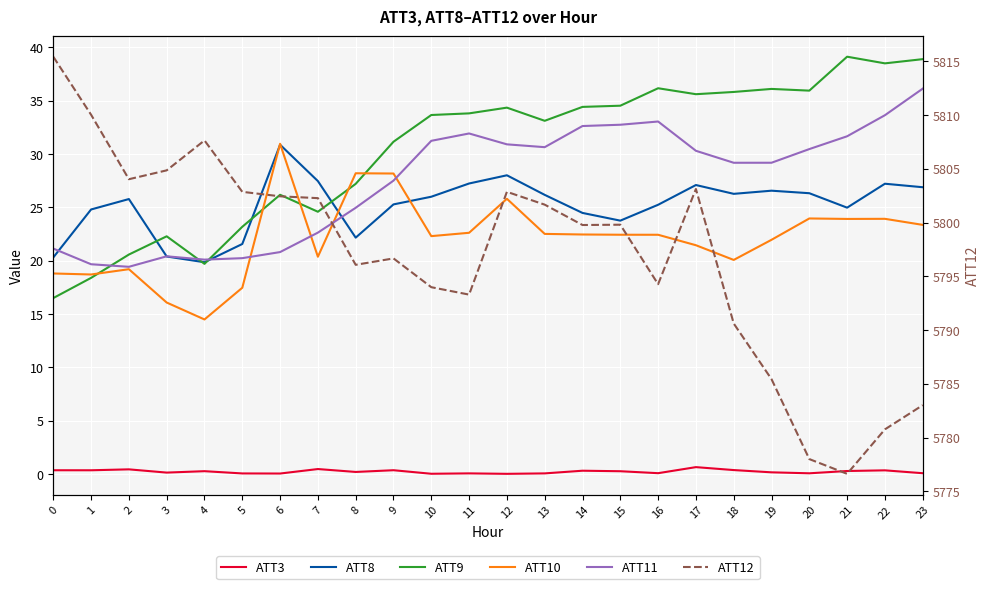

Where is the first local minimum for ATT11?

2